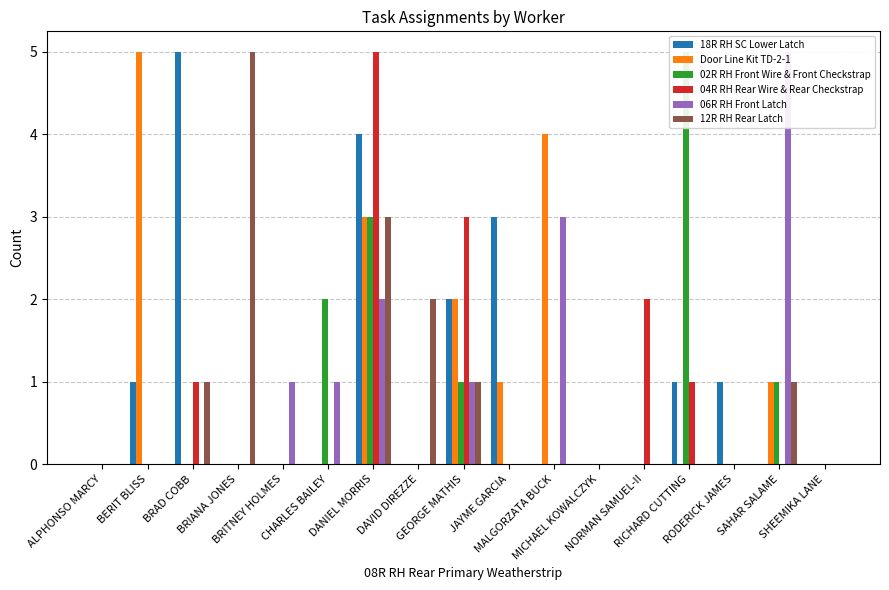

Which category has the lowest value across all series?

ALPHONSO MARCY